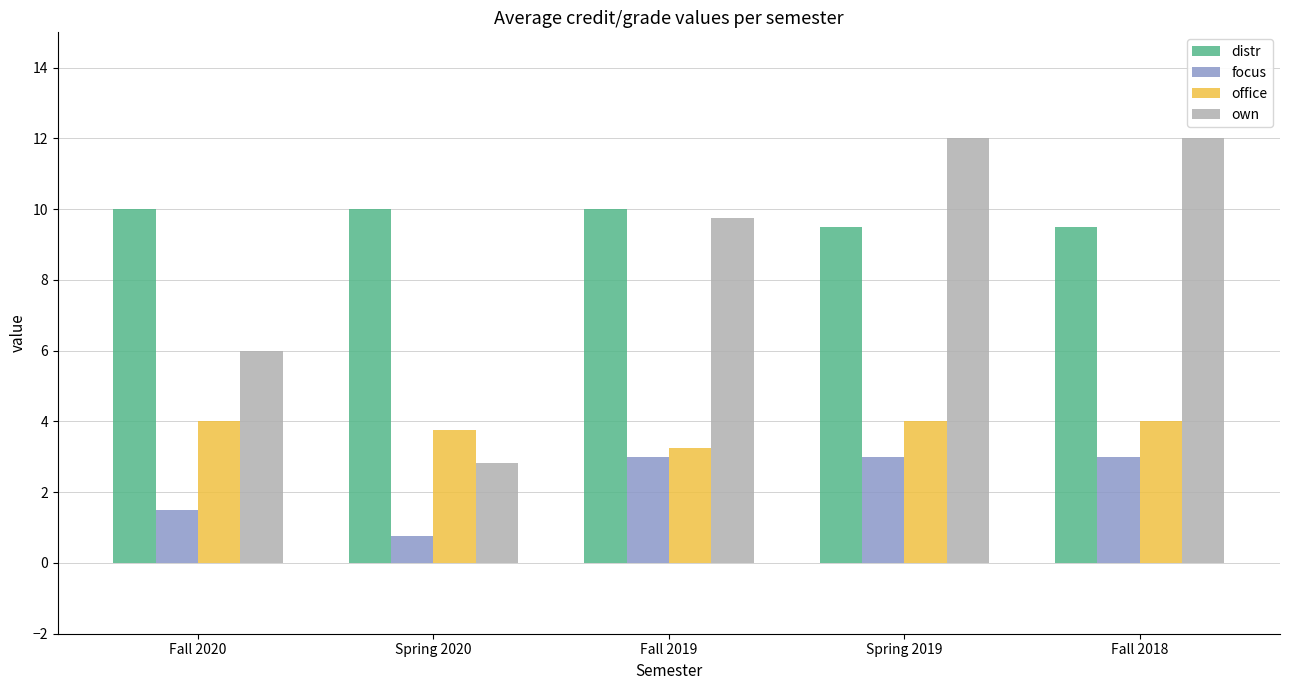

What position from the right is Fall 2019?

3